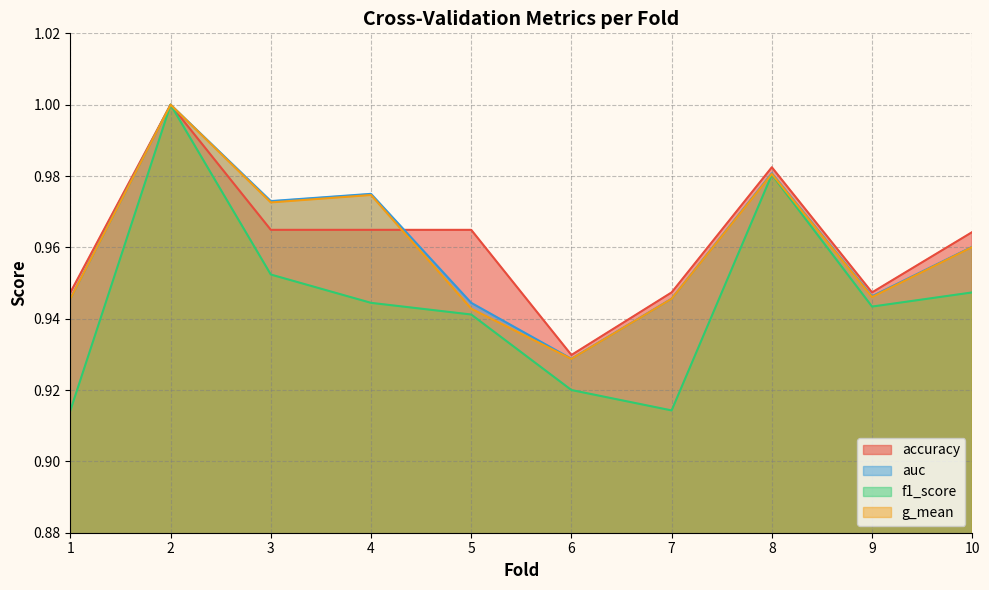

How many g_mean values are between 0 and 1?

10